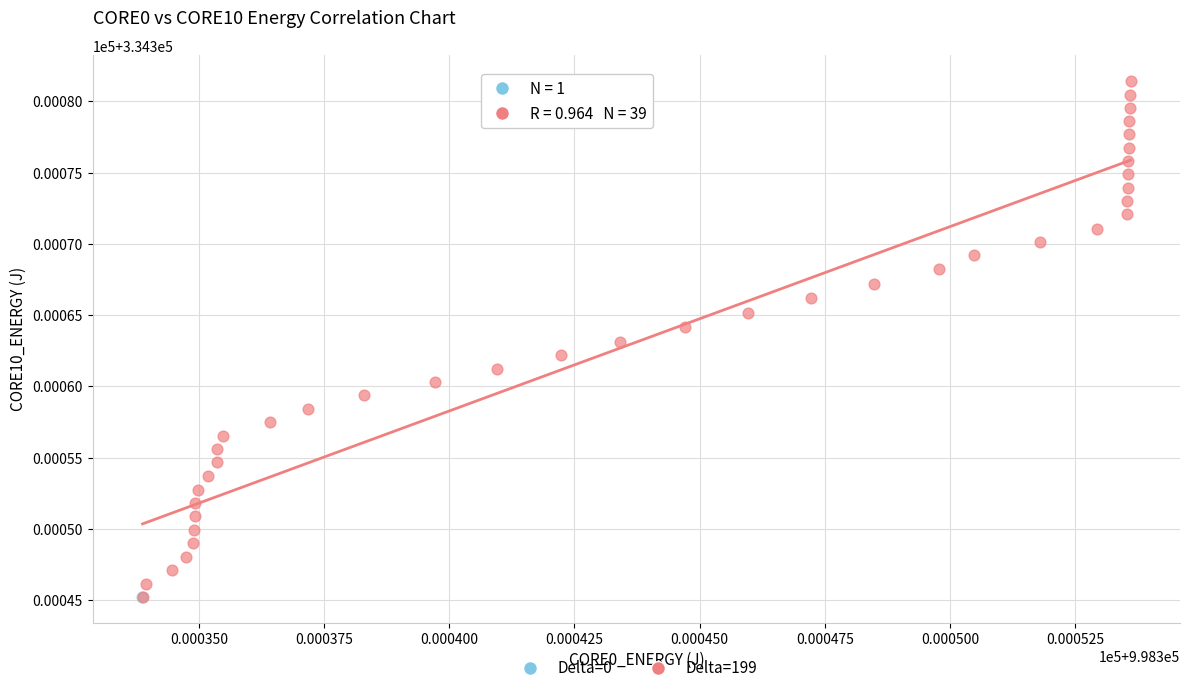

What are all the series names shown in the legend?

Delta=0, Delta=199